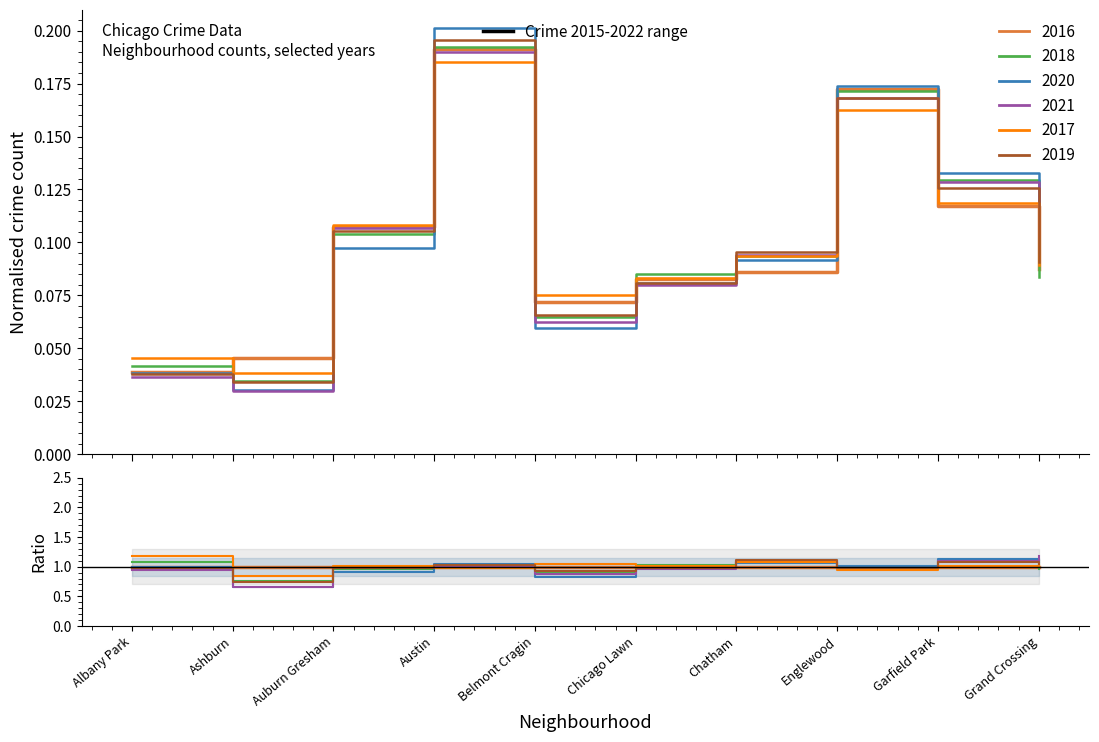

Count the number of categories in the chart.

10